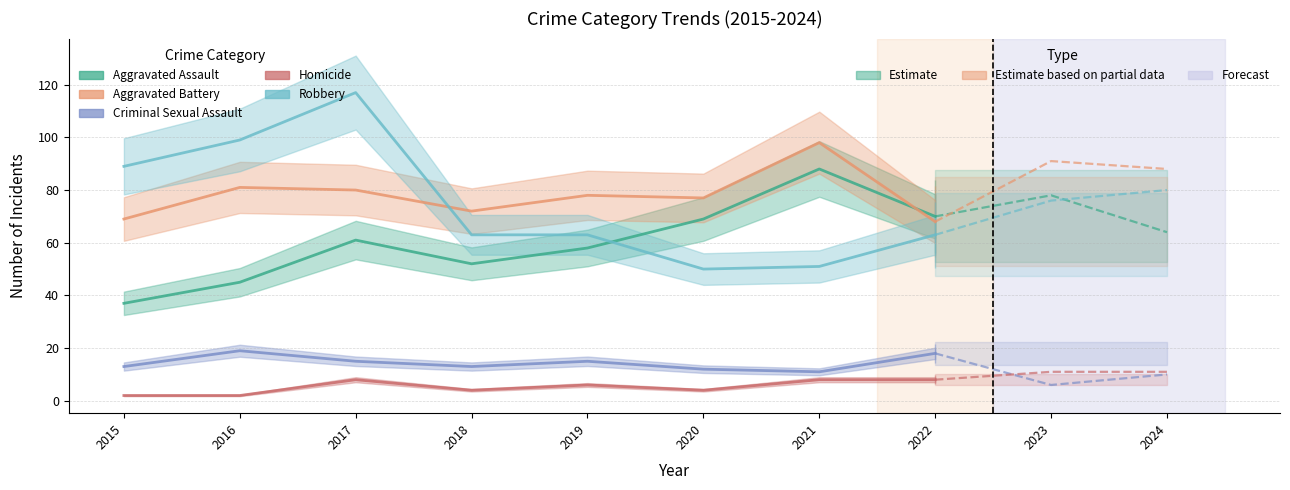

The value of Robbery at 2020 is 82. True or false?

False